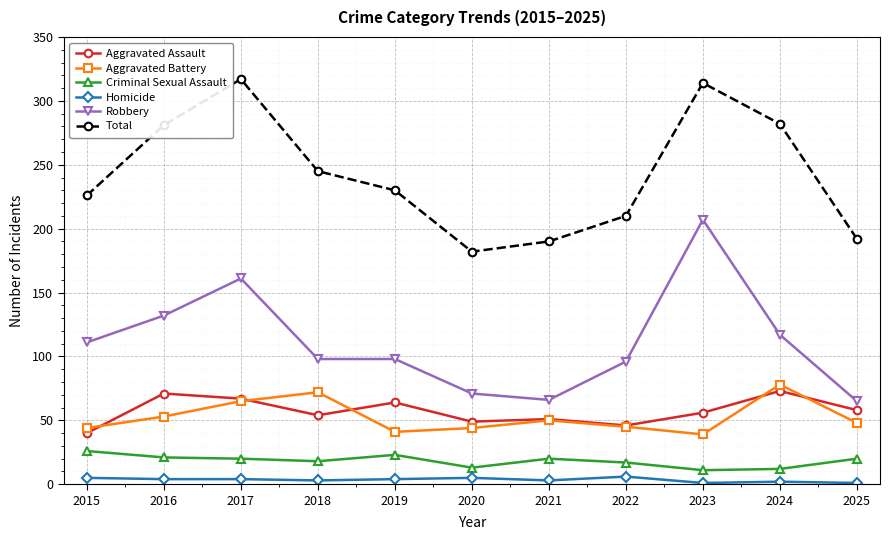

Does the chart have visible grid lines?

Yes